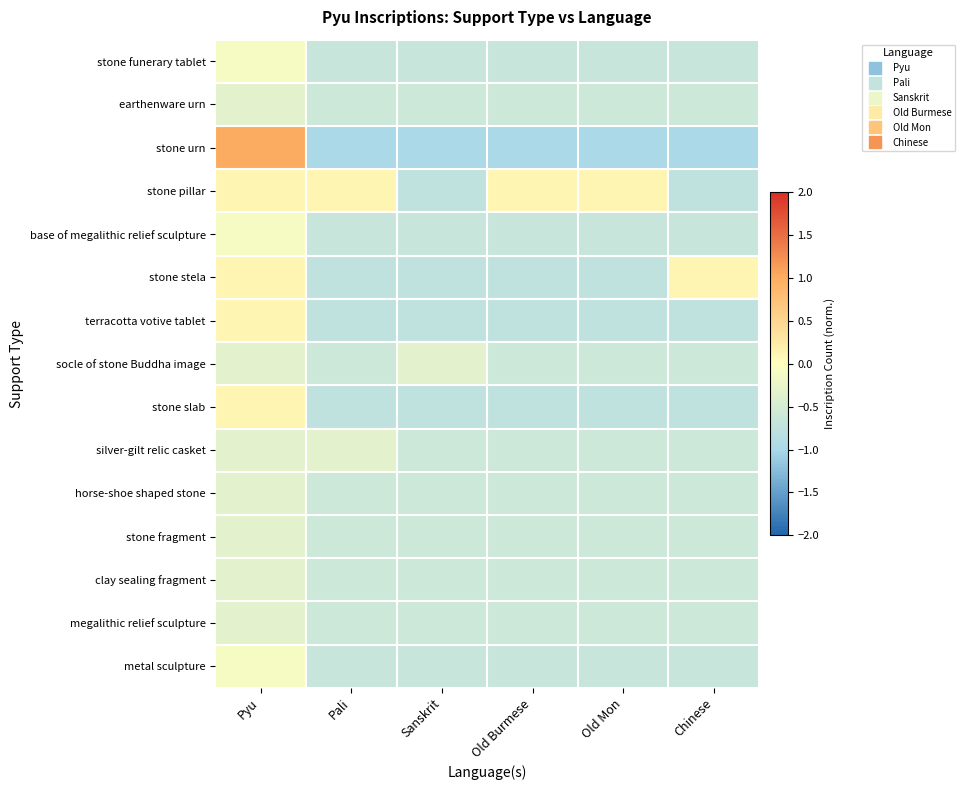

What is the total value across all series at Chinese?

-9.3